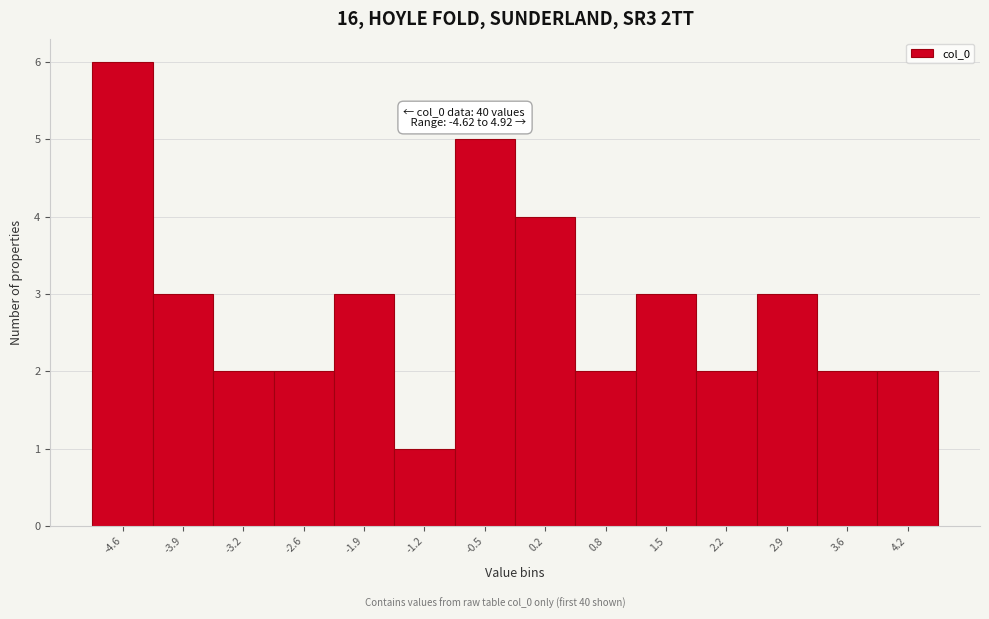

Reading right to left, list all the values displayed in this chart.

2	2	3	2	3	2	4	5	1	3	2	2	3	6